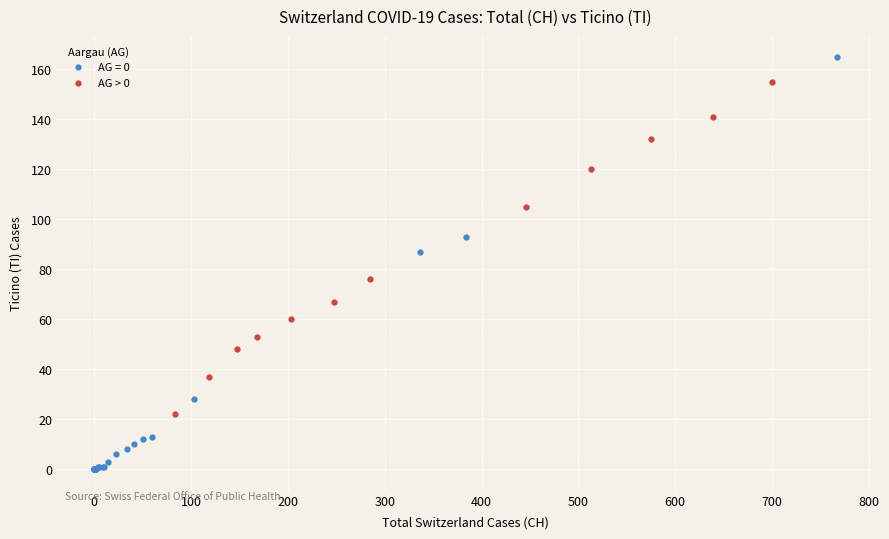

Which series reaches the minimum Y coordinate?

AG = 0